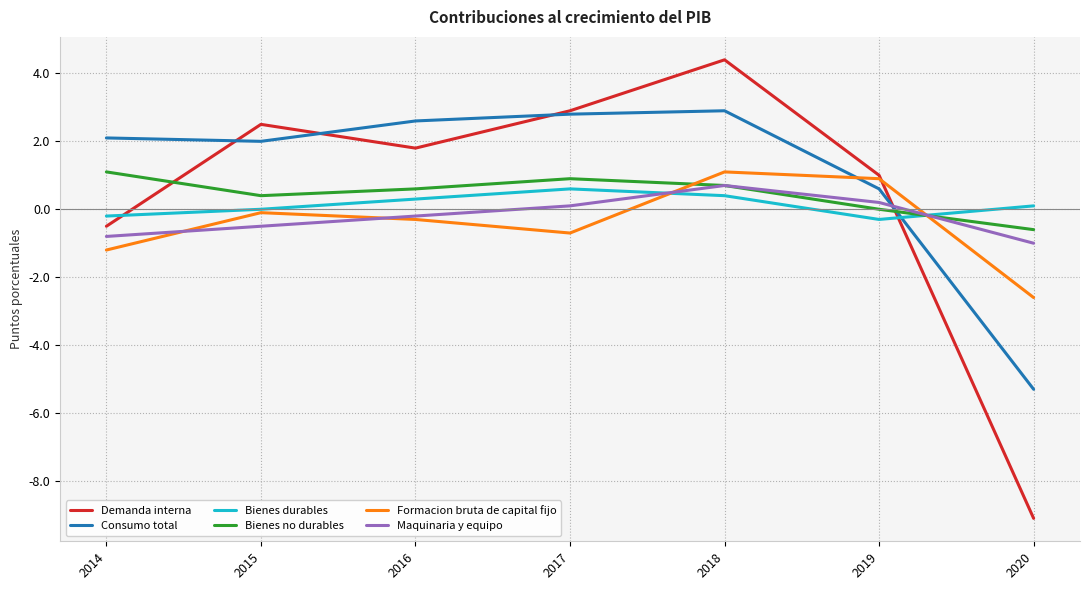

What is the value of the Maquinaria y equipo point at the 1st from the left?

-0.8